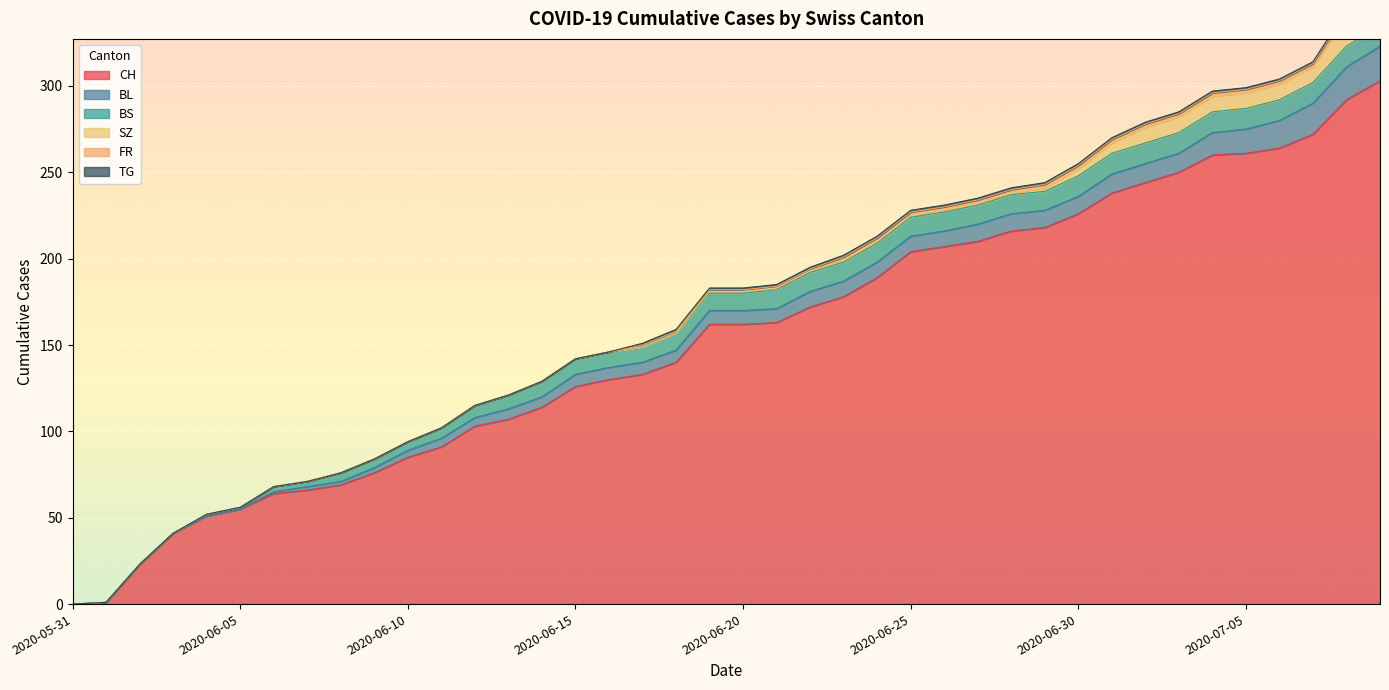

True or false: SZ has more than 0 interior local peaks.

False